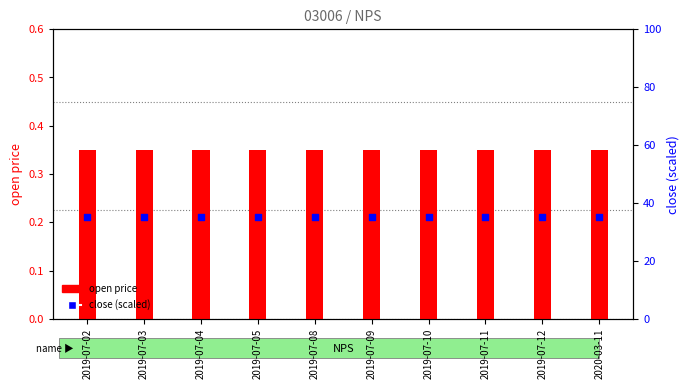

Which series has the largest total across all categories?

close (scaled)